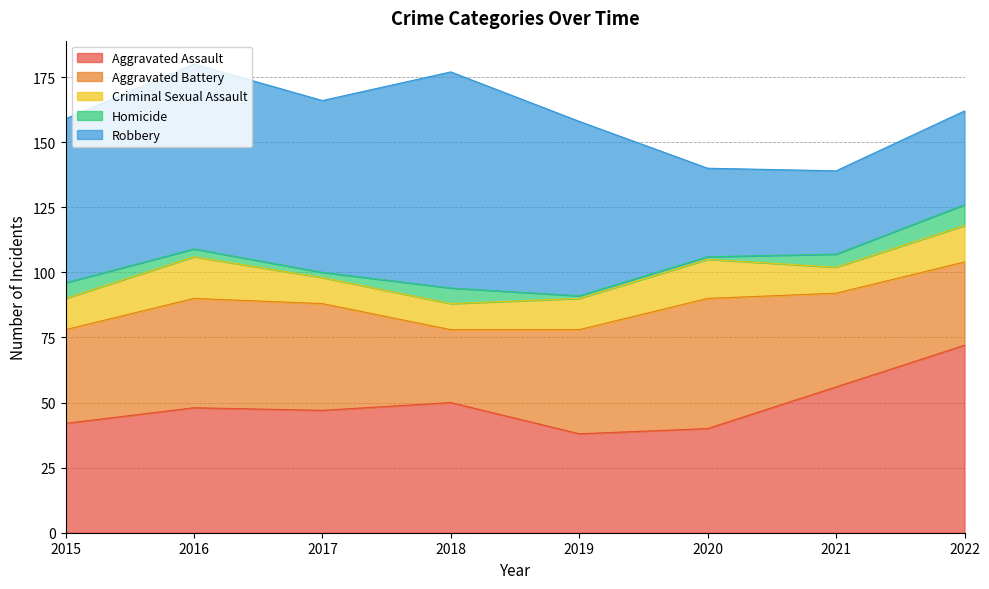

What is the minimum value shown in the chart?

1